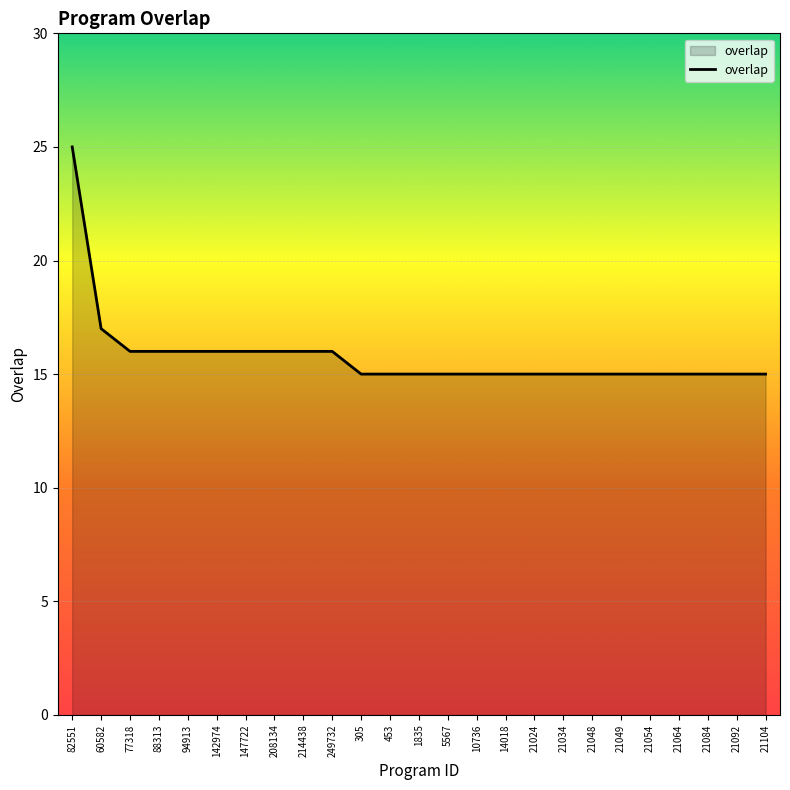

How many values are between 15 and 16?

23